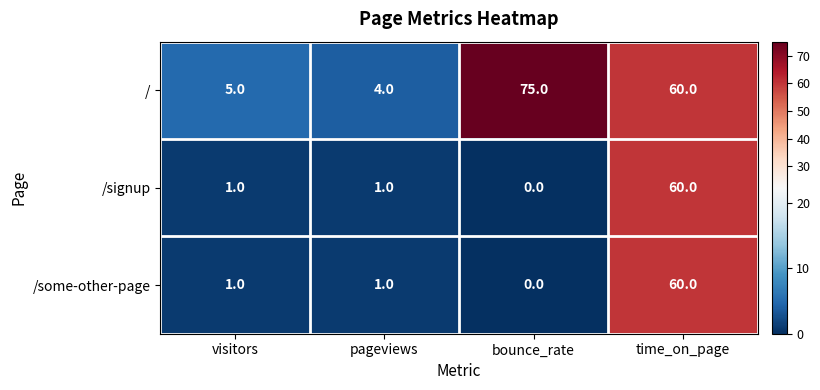

Which series has the largest total across all categories?

/